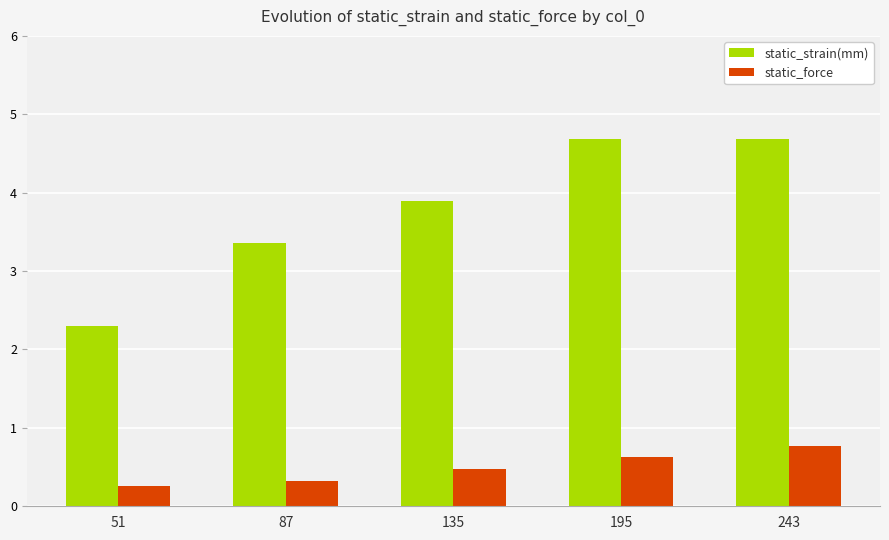

How many bars are there in each group?

2